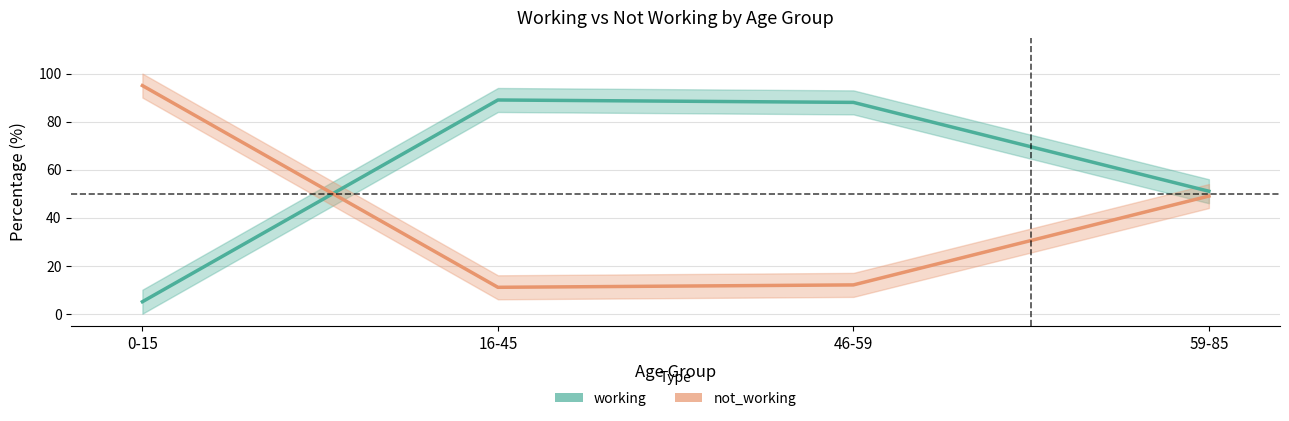

At 0-15, list the series in order from smallest to largest.

working, not_working